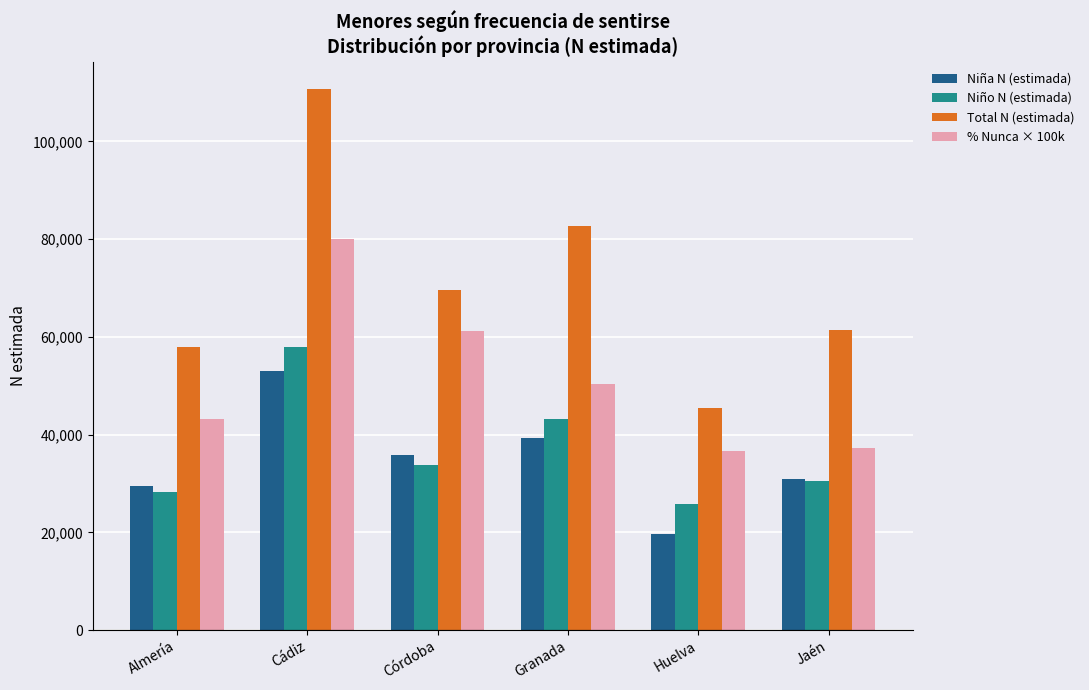

What is the difference between the highest and lowest values at Jaén?

30848